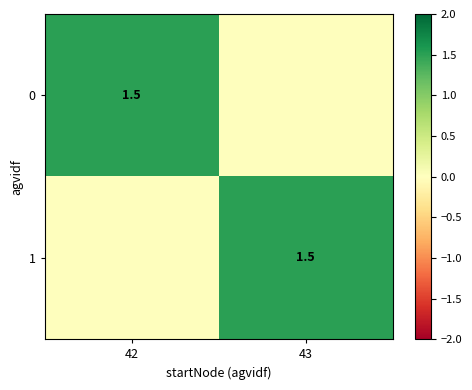

At which category does the chart reach its peak across all series?

42